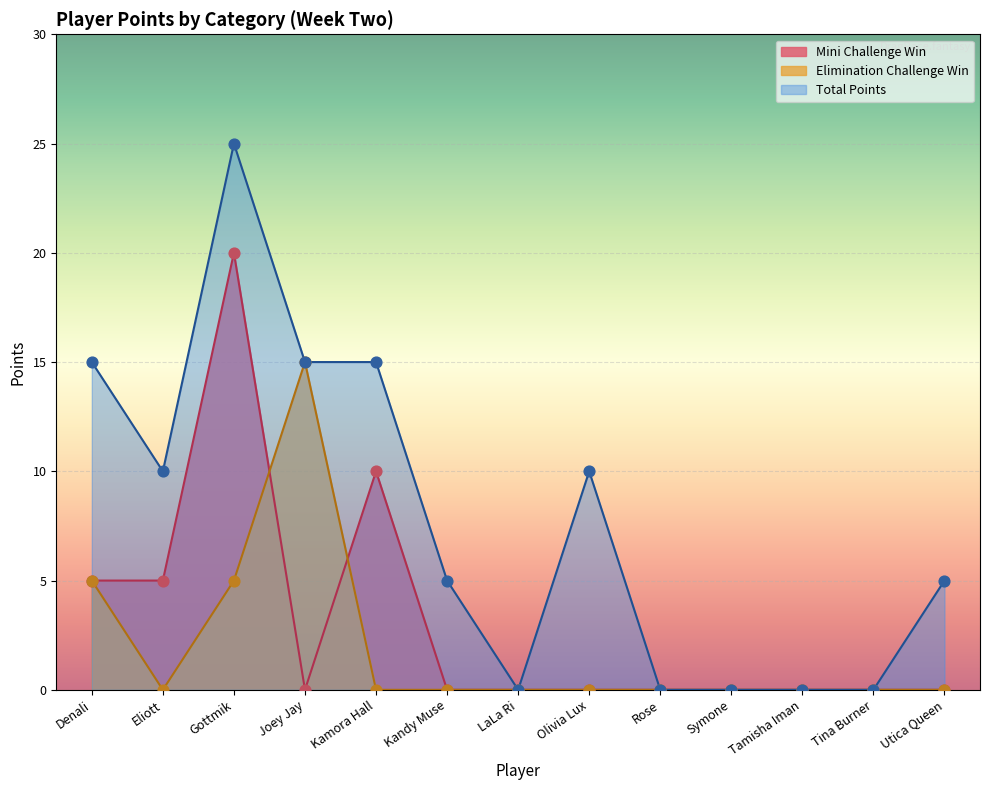

What is the difference between the highest and lowest values at Olivia Lux?

10